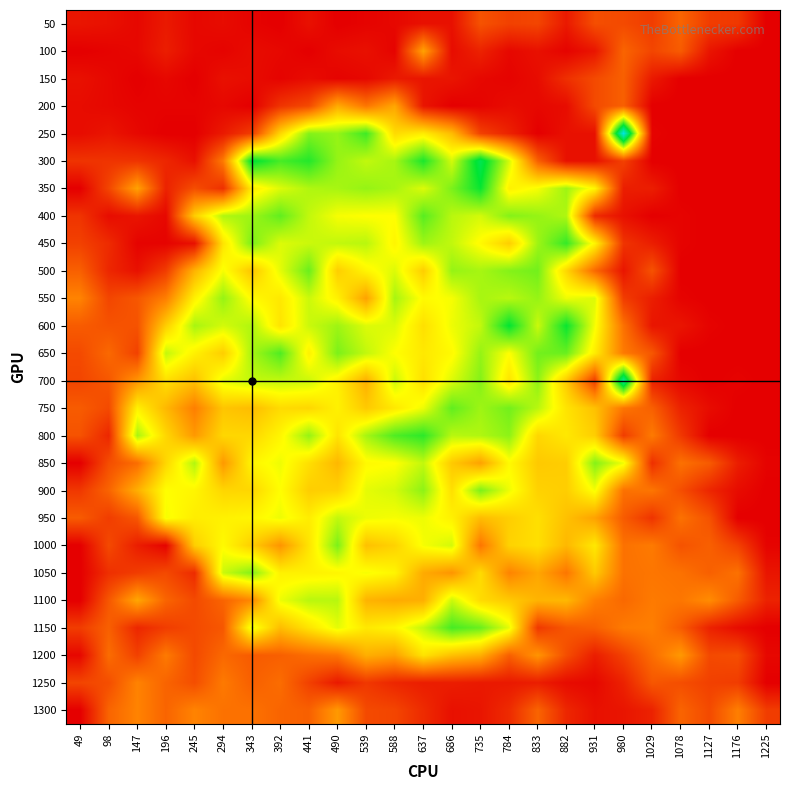

What is the total value across all series at 686?

79.5